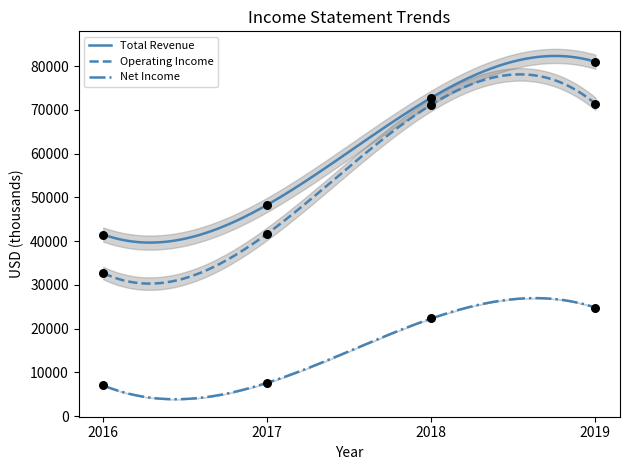

Which series reaches the minimum Y coordinate?

Net Income